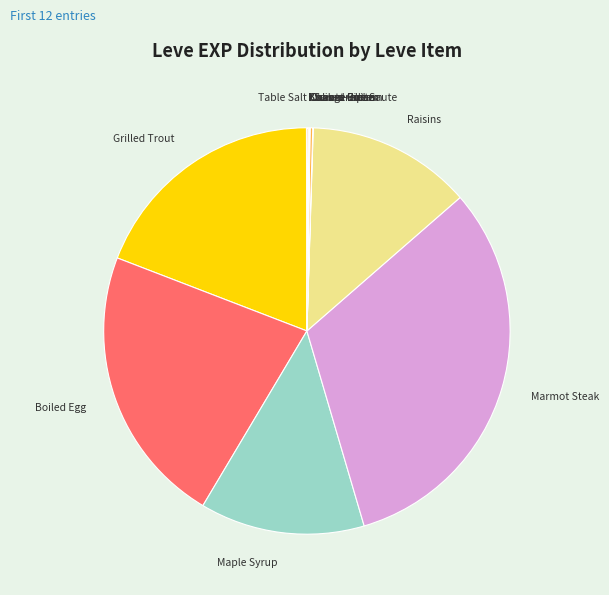

Which slice is the largest?

Marmot Steak